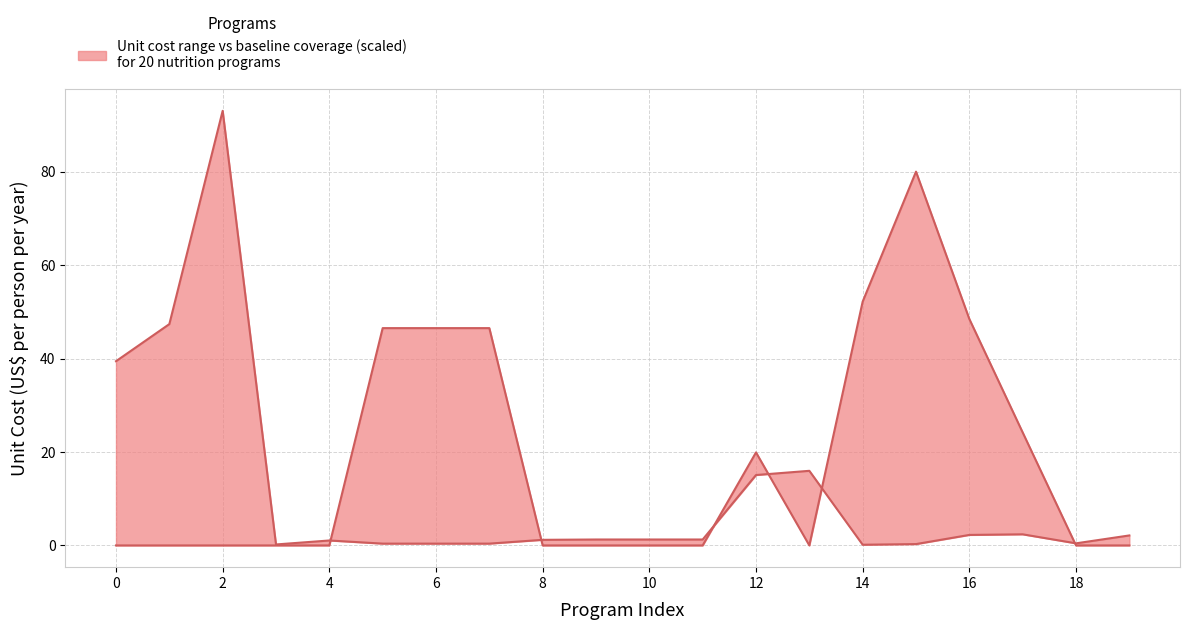

Rank the series at 12 from lowest to highest value.

unit_cost, baseline